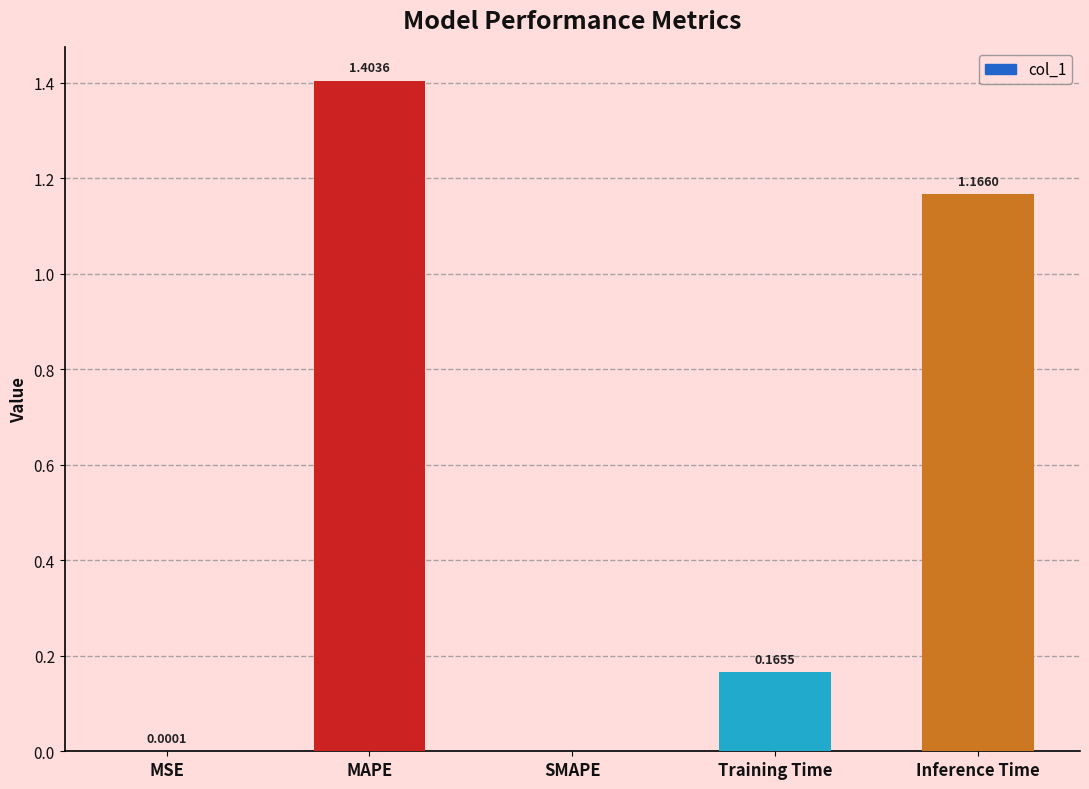

Which category has the highest value across all series?

MAPE